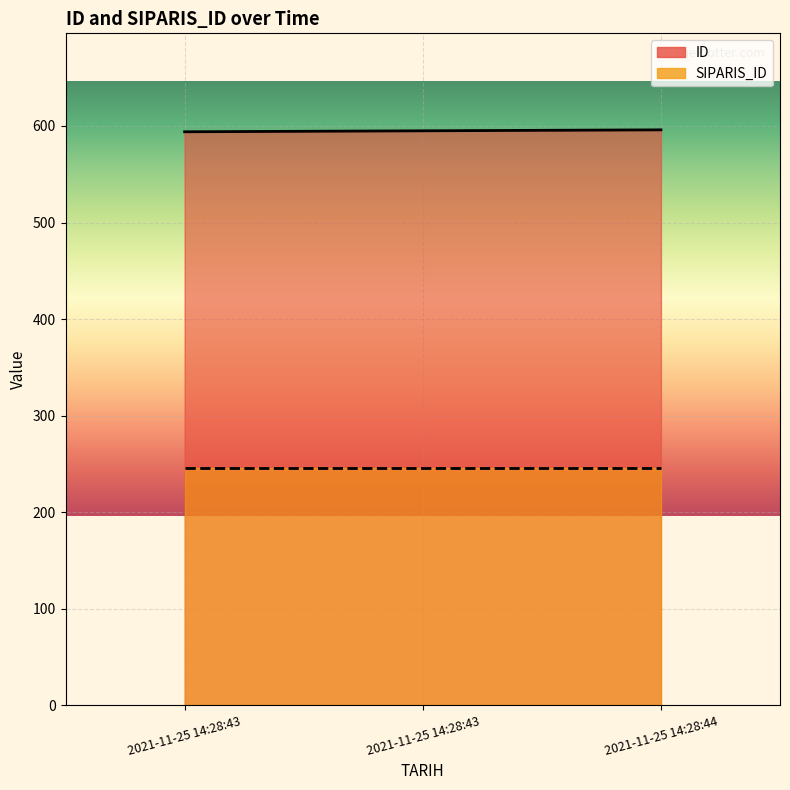

List the labels in order of value, smallest first.

2021-11-25 14:28:43, 2021-11-25 14:28:43, 2021-11-25 14:28:44